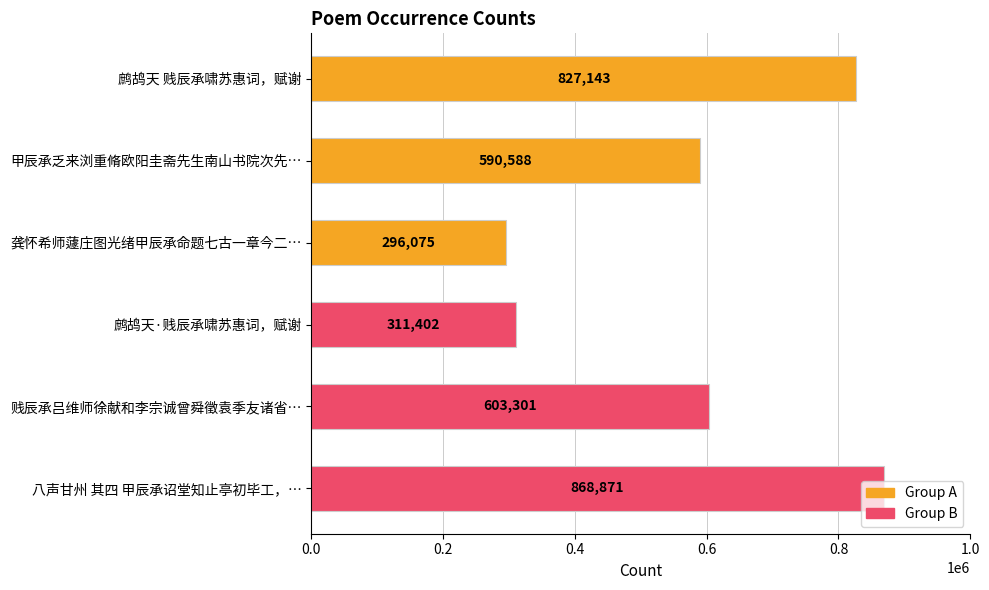

Where is the data nearest to the value 582473?

甲辰承乏来浏重脩欧阳圭斋先生南山书院次先…